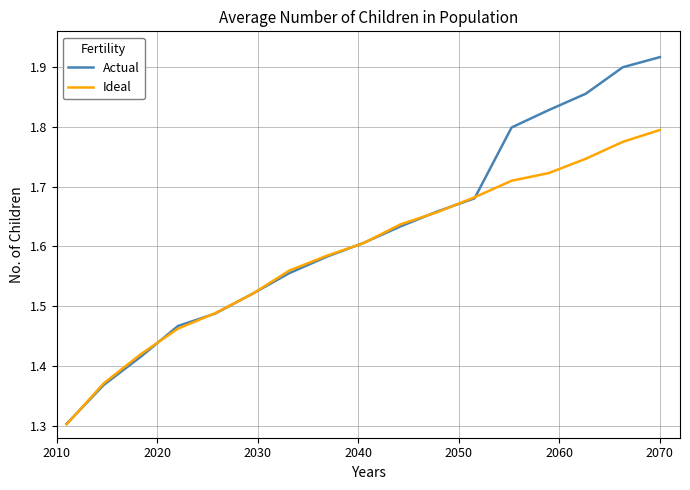

What is the sum of all Actual values?

27.6